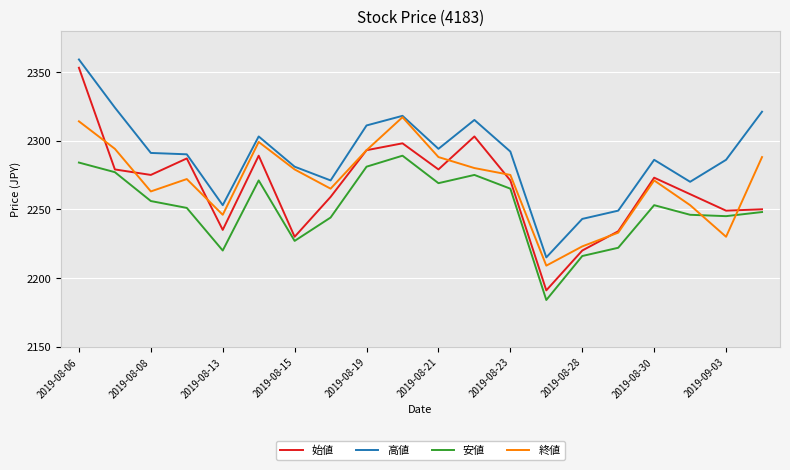

What is the greatest value displayed?

2359